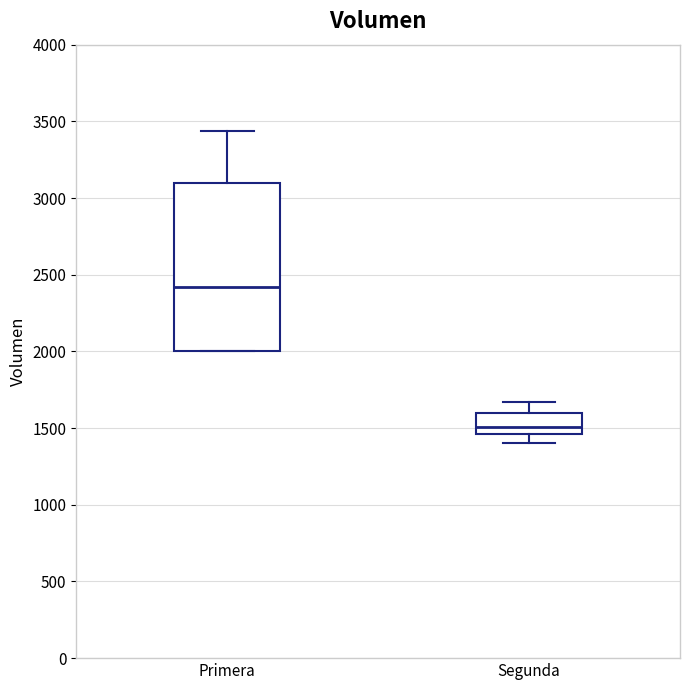

Reading left to right, transcribe this box plot: for each box, give where its median line is, the range the box spans, and where its two whiskers end, as read against the y-axis. The values are not printed on the chart, so give them approximately, as read against the axis.

Primera: median 2400, box 2000 to 3100, whiskers 2000 to 3450
Segunda: median 1500, box 1450 to 1600, whiskers 1400 to 1650